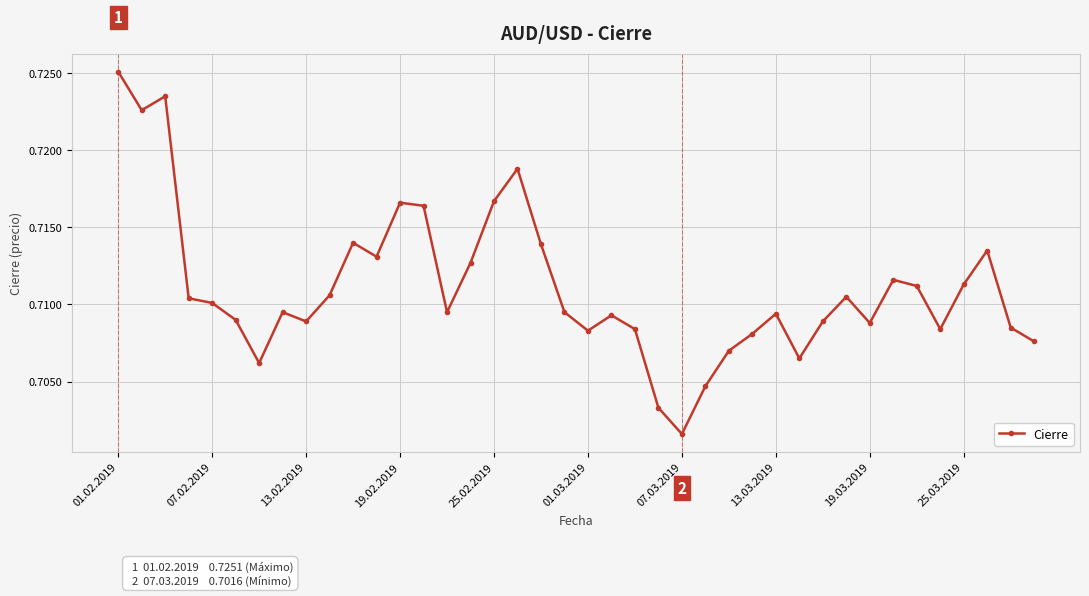

What is the sum of all values?

28.4